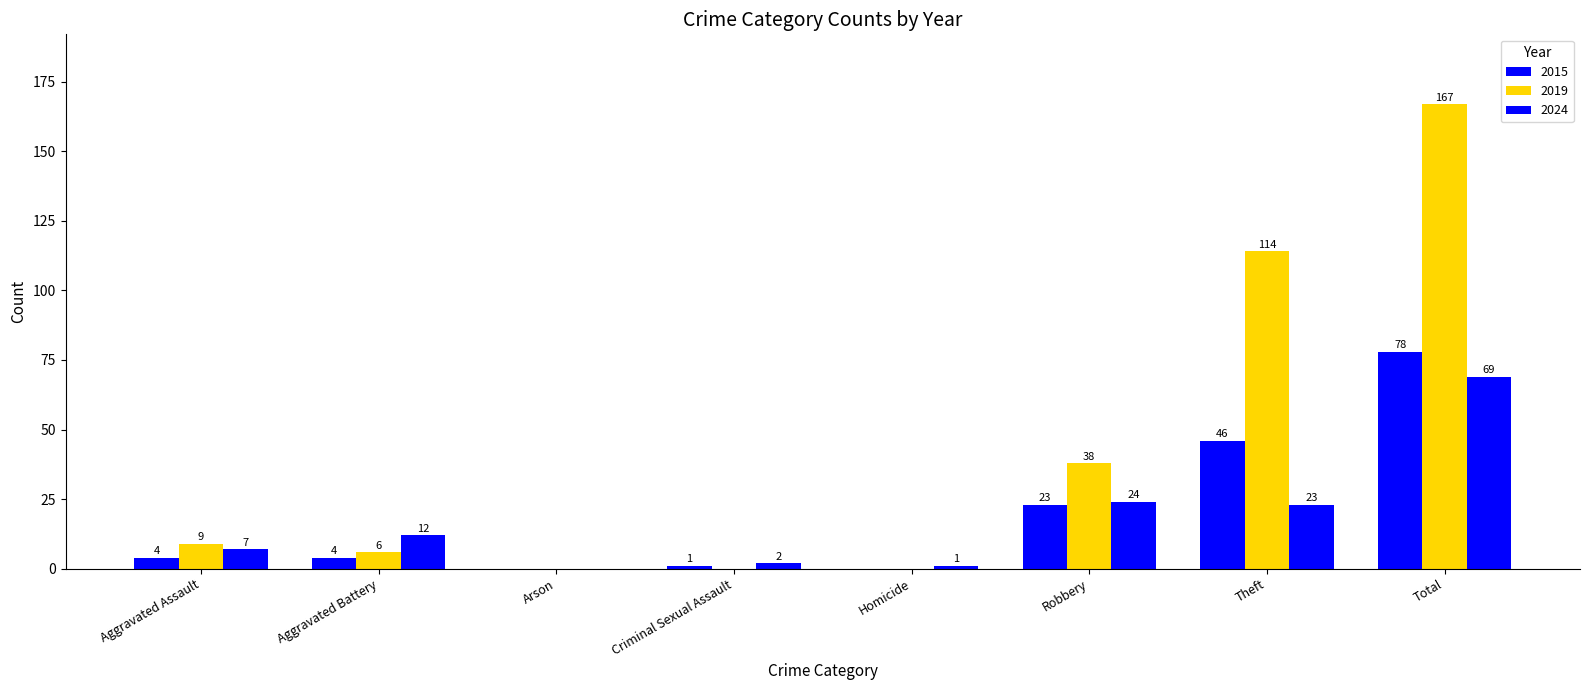

Rank the series at Criminal Sexual Assault from lowest to highest value.

2019, 2015, 2024